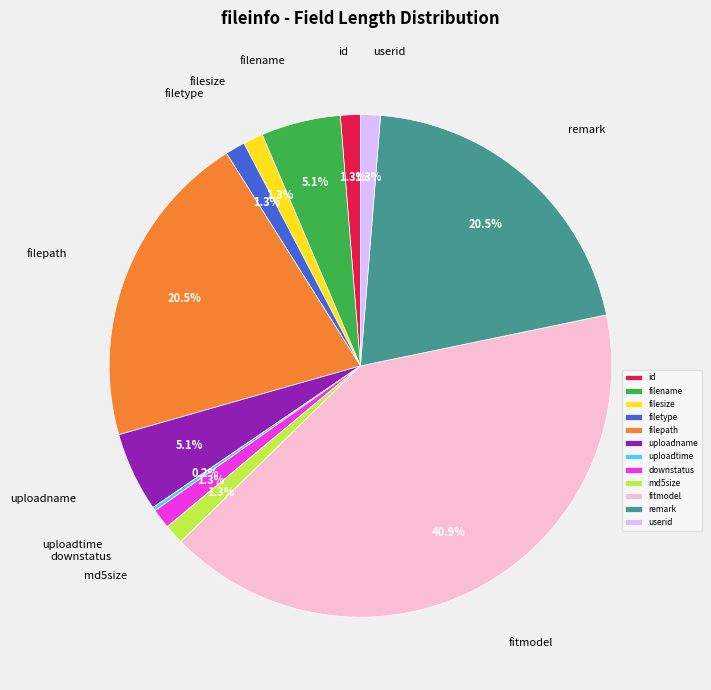

Between filepath and userid, which is larger?

filepath